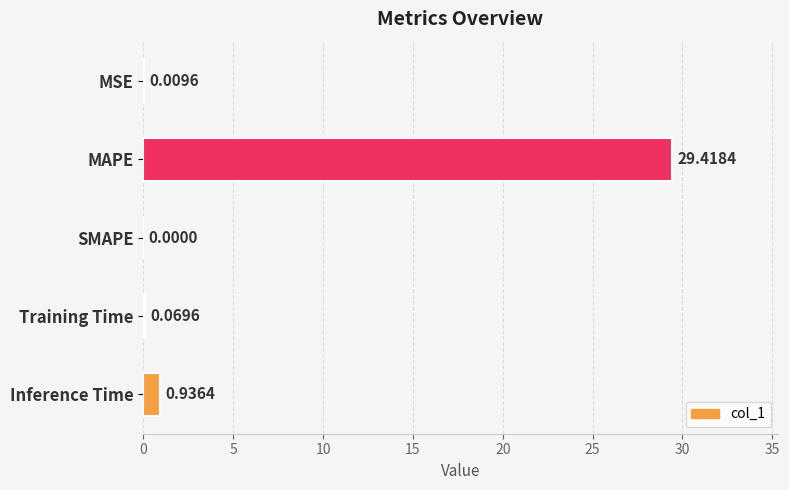

Which has a higher value, Inference Time or SMAPE?

Inference Time